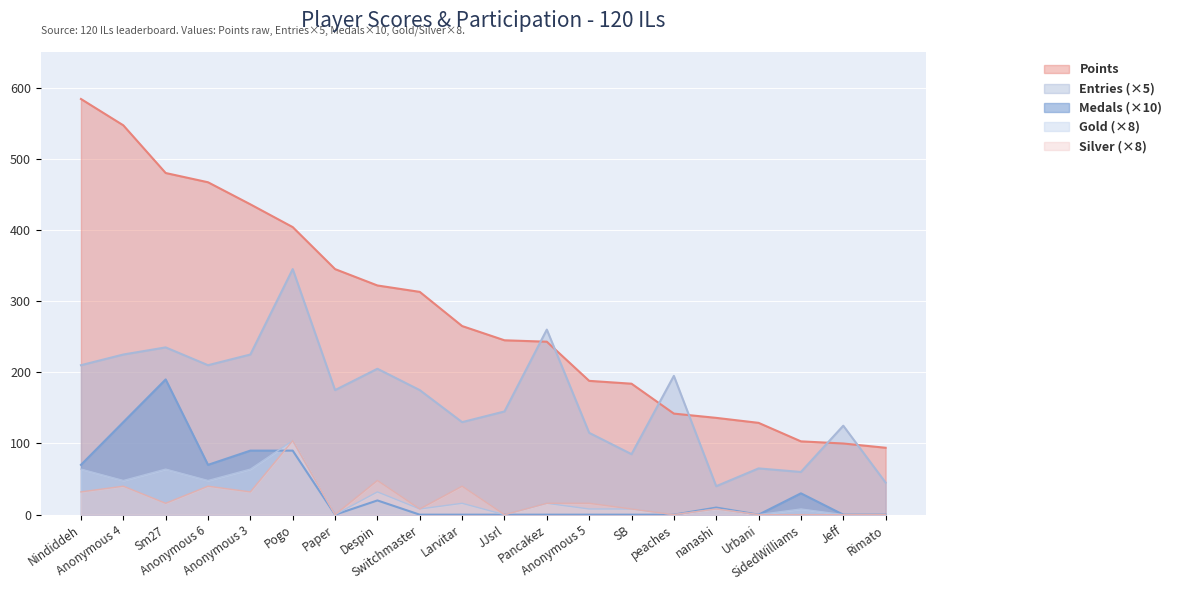

Reading left to right, extract all data points from this chart.

Points: 584	547	480	467	436	404	345	322	313	265	245	243	188	184	142	136	129	103	100	94
Entries: 210	225	235	210	225	345	175	205	175	130	145	260	115	85	195	40	65	60	125	45
Medals: 70	130	190	70	90	90	0	20	0	0	0	0	0	0	0	10	0	30	0	0
Gold: 64	48	64	48	64	104	0	32	8	16	0	16	8	8	0	8	0	8	0	0
Silver: 32	40	16	40	32	104	0	48	8	40	0	16	16	8	0	8	0	0	0	0